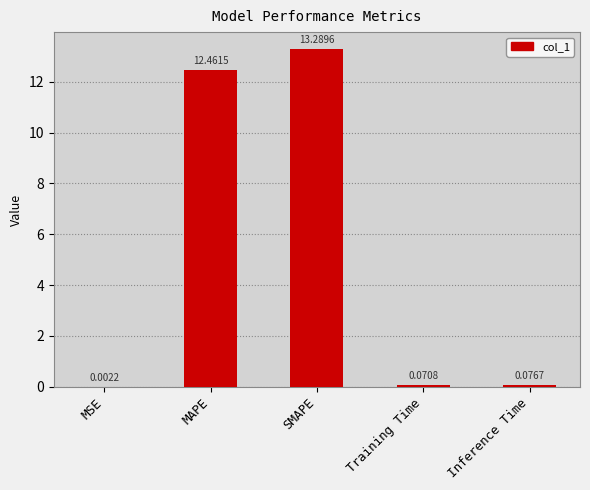

At which label is the value closest to 6?

Inference Time